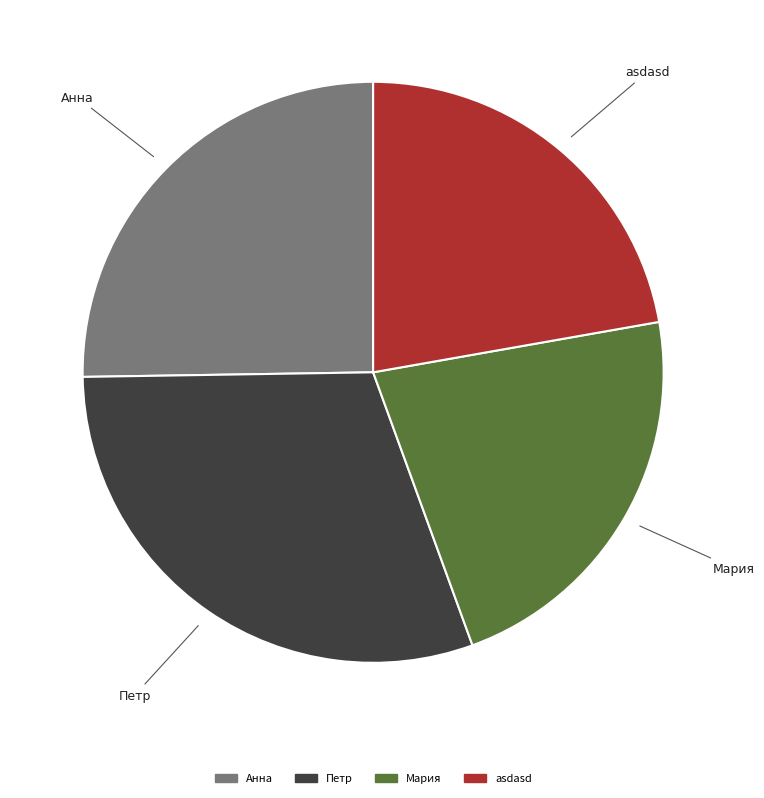

Which category has the biggest portion of the pie?

Петр